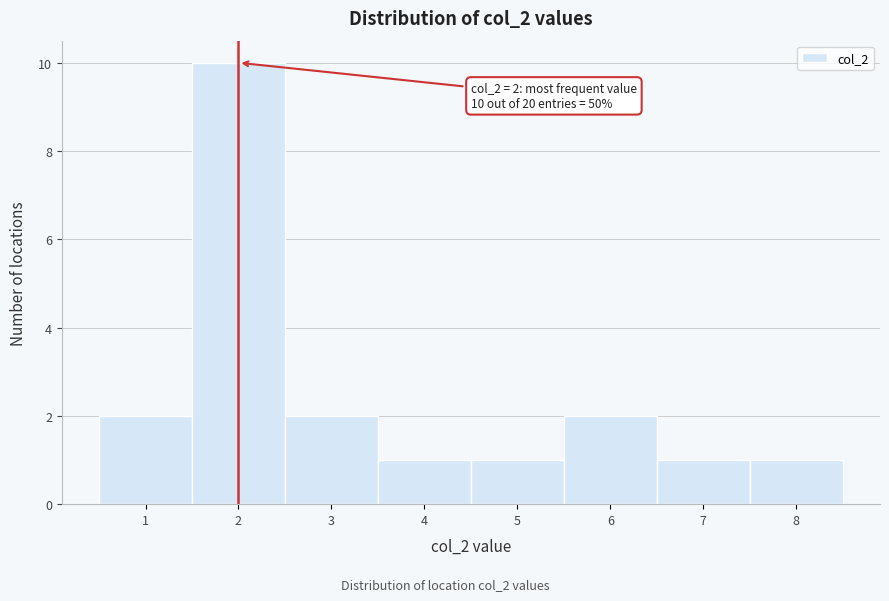

Over which range of the x-axis is the bar tallest?

1.5 to 2.5